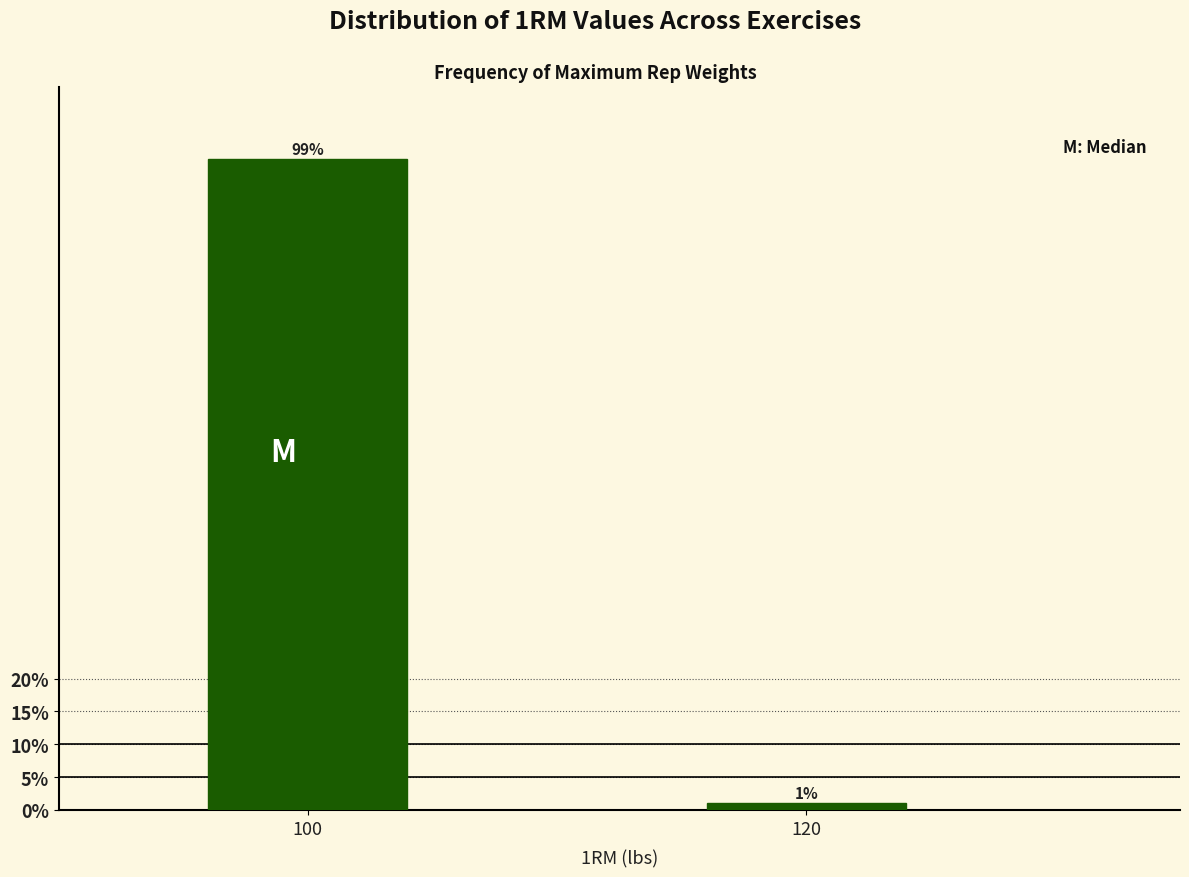

Reading left to right, what are all the values shown in this chart?

99.0	1.0